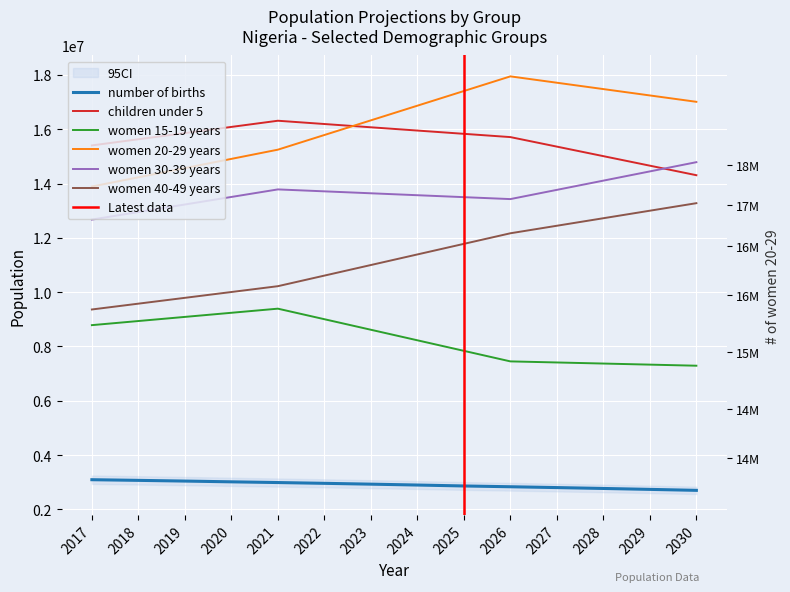

Which category has the highest value in the women 40-49 years series?

2030